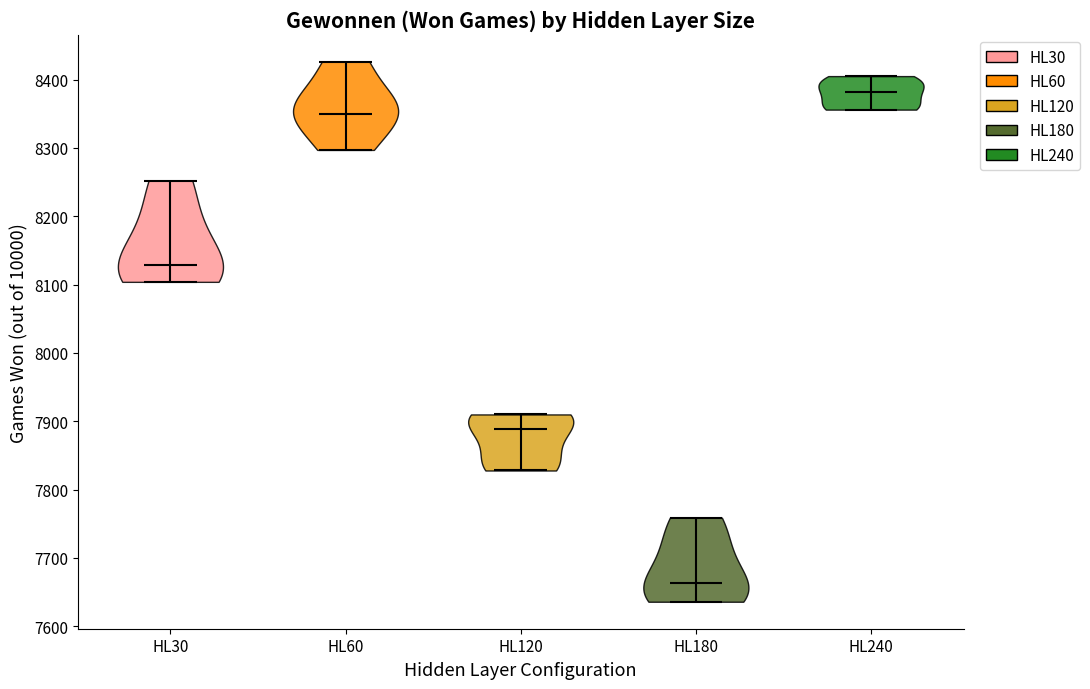

What is the highest point the violin for HL240 reaches on the y-axis? The values are not printed on the chart, so give them approximately, as read against the axis.

8410